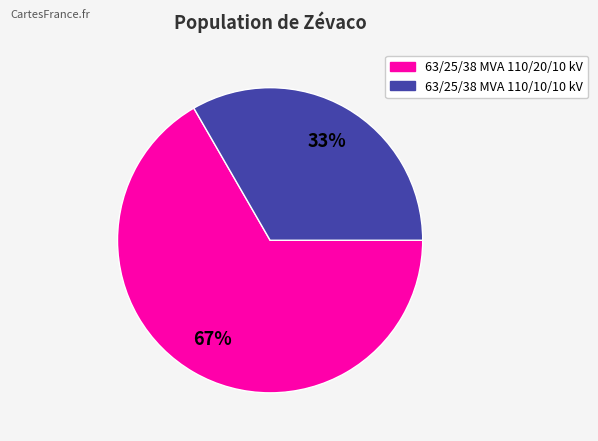

Does 63/25/38 MVA 110/20/10 kV represent more than half of the total?

Yes